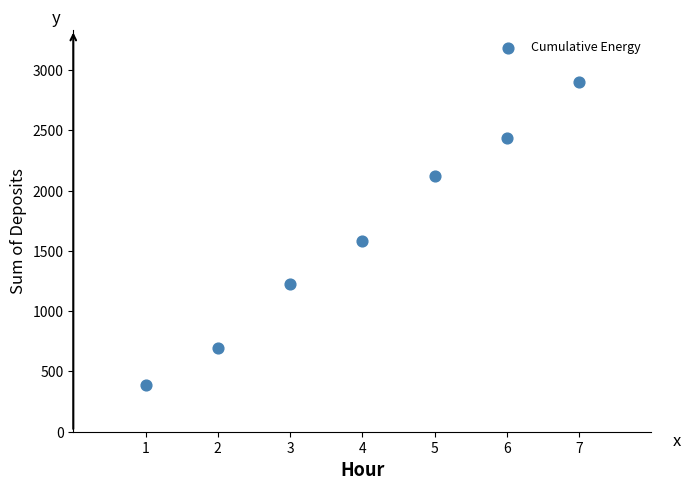

What Y value in the scatter plot is closest to 1645?

1583.3